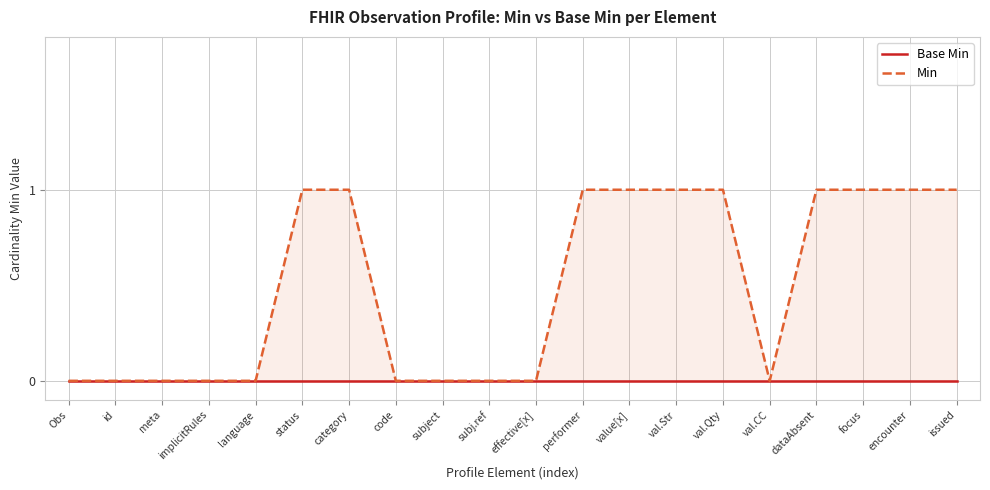

Reading left to right, what are all the values shown in this chart?

Base Min: Obs=0	id=0	meta=0	implicitRules=0	language=0	status=0	category=0	code=0	subject=0	subj.ref=0	effective[x]=0	performer=0	value[x]=0	val.Str=0	val.Qty=0	val.CC=0	dataAbsent=0	focus=0	encounter=0	issued=0
Min: Obs=0	id=0	meta=0	implicitRules=0	language=0	status=1	category=1	code=0	subject=0	subj.ref=0	effective[x]=0	performer=1	value[x]=1	val.Str=1	val.Qty=1	val.CC=0	dataAbsent=1	focus=1	encounter=1	issued=1